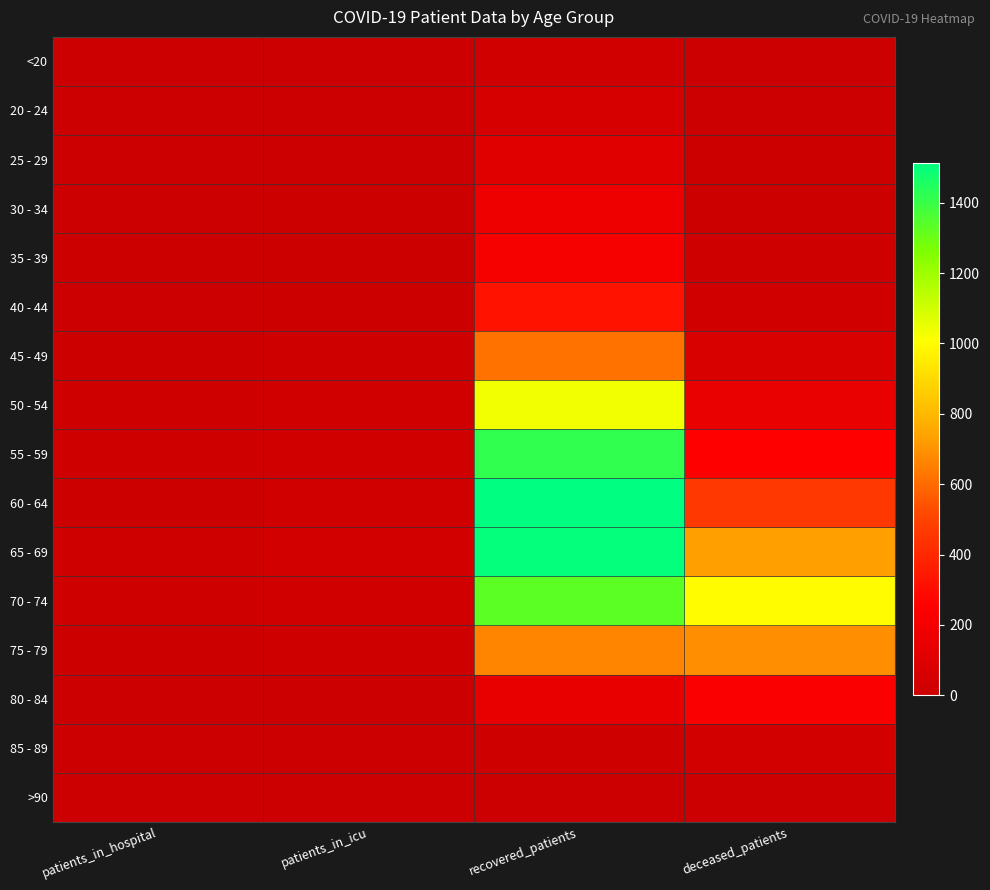

Count the number of data series in this chart.

16